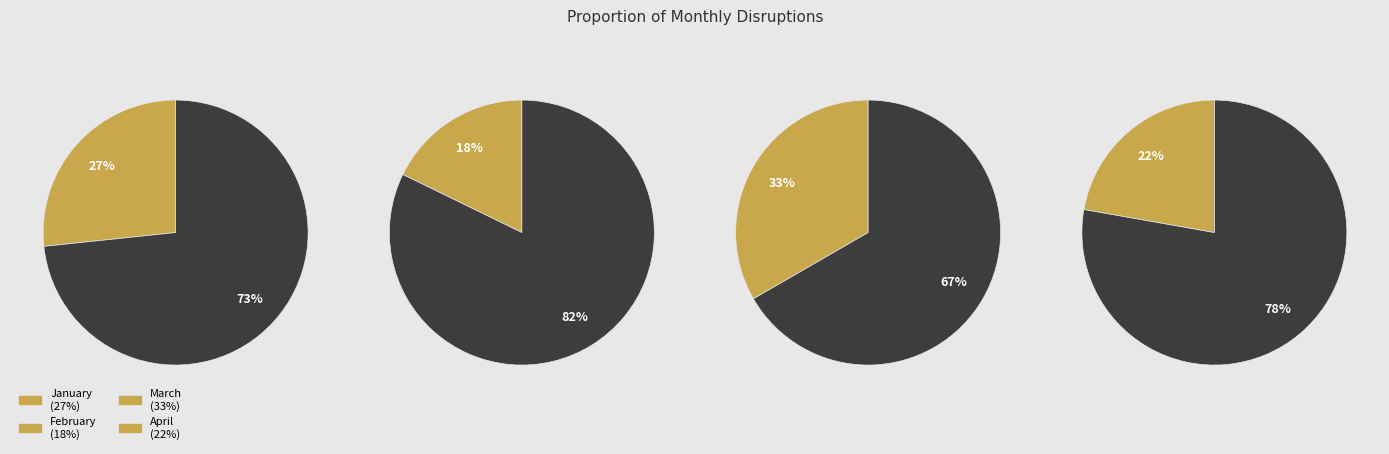

What percentage is the January slice, to the nearest percent?

27%